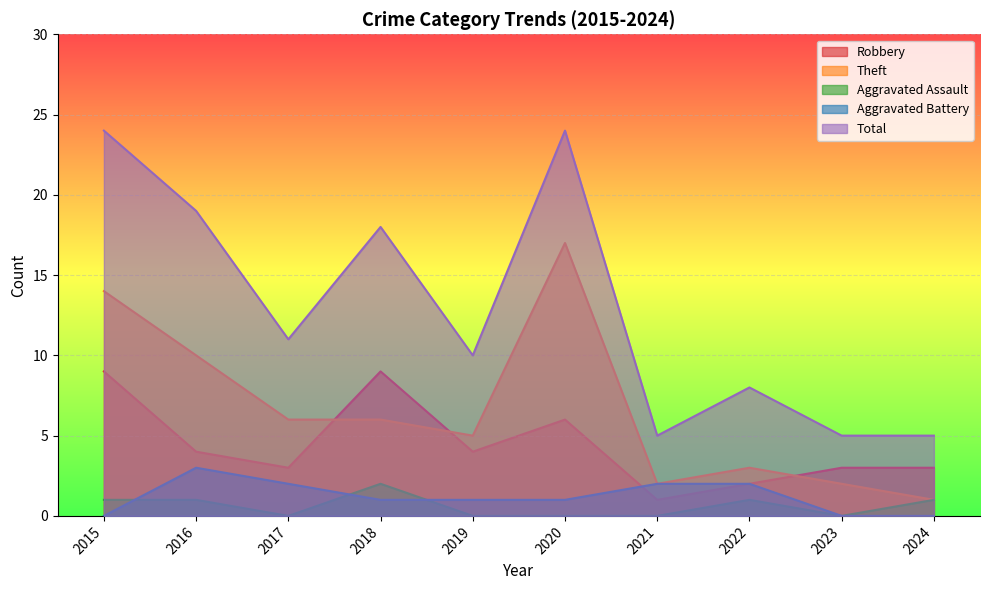

True or false: Robbery has a value of 1 at 2024.

False